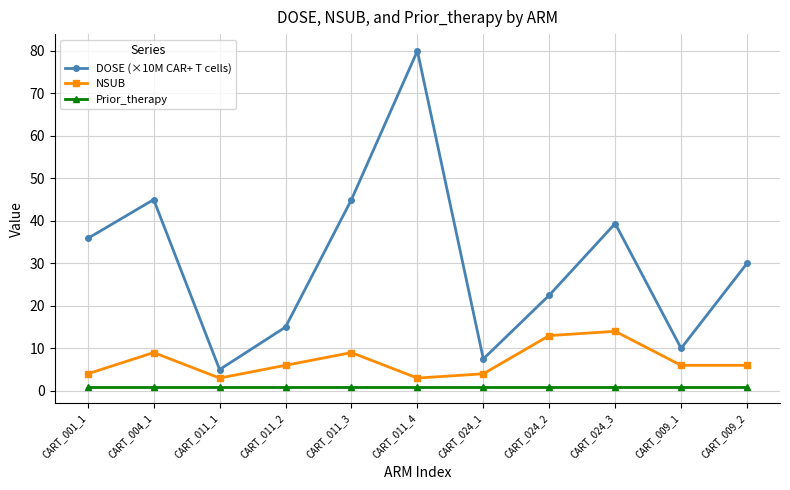

True or false: NSUB and DOSE (×10M CAR+ T cells) intersect in this chart.

False